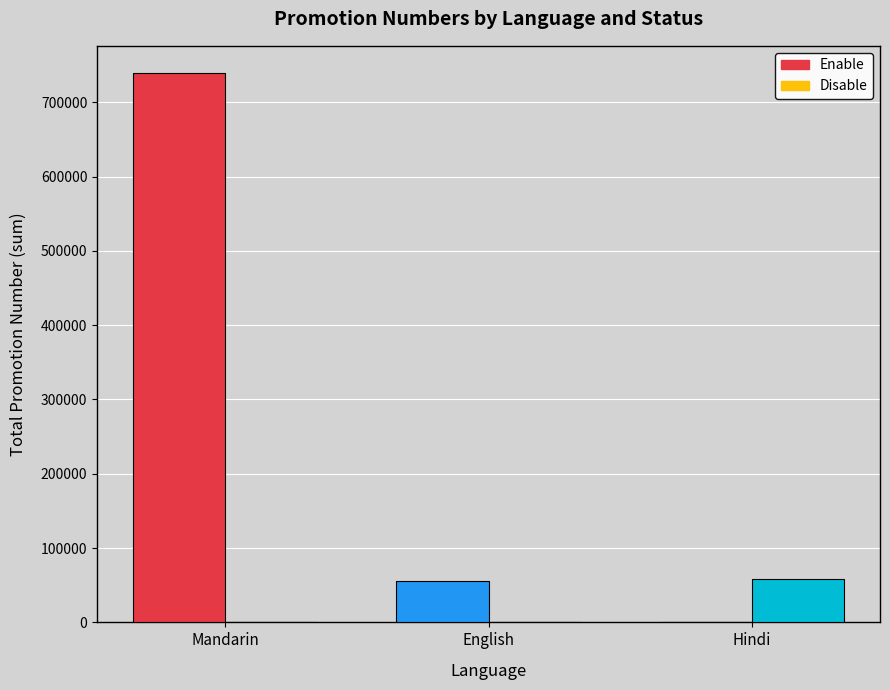

What is the spread (max minus min) of values at Hindi?

57889